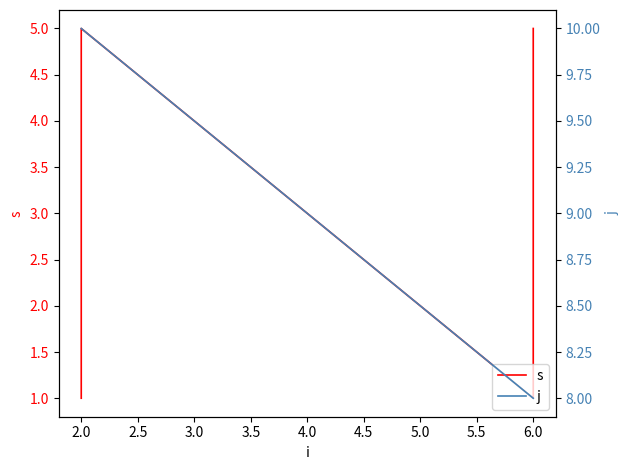

True or false: s and j intersect in this chart.

False